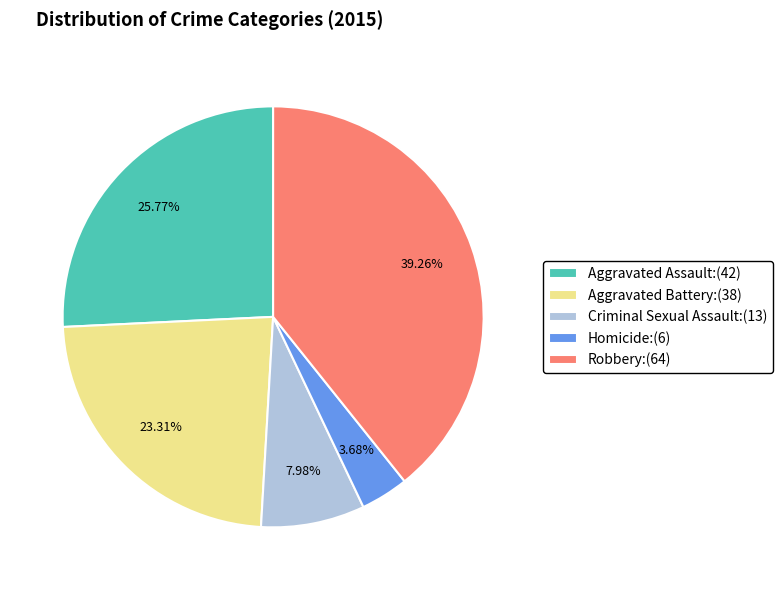

To the nearest percent, what is the average slice percentage?

20%